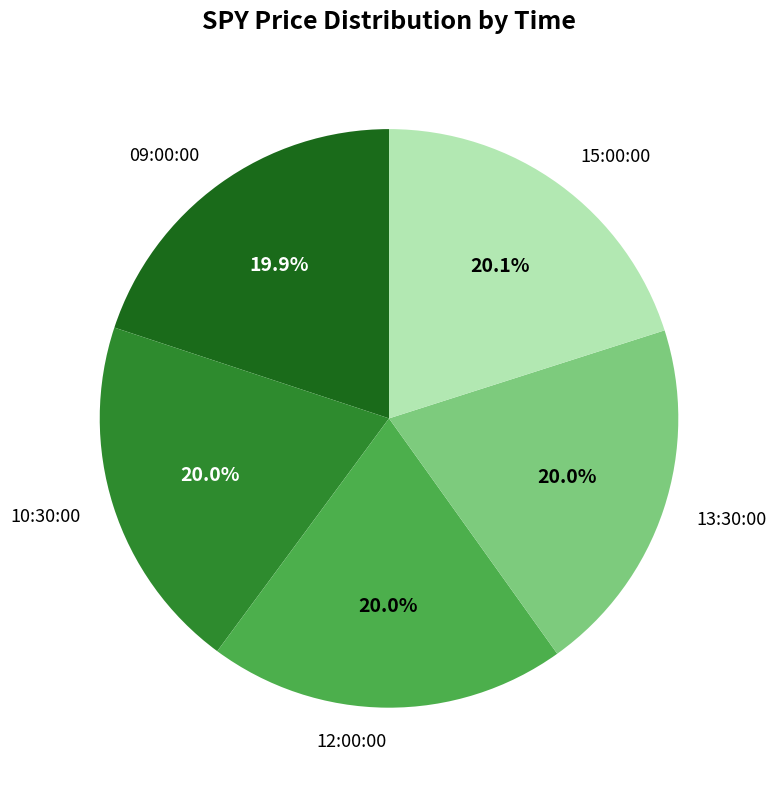

To the nearest percent, what is the combined percentage of 10:30:00 and 09:00:00?

40%